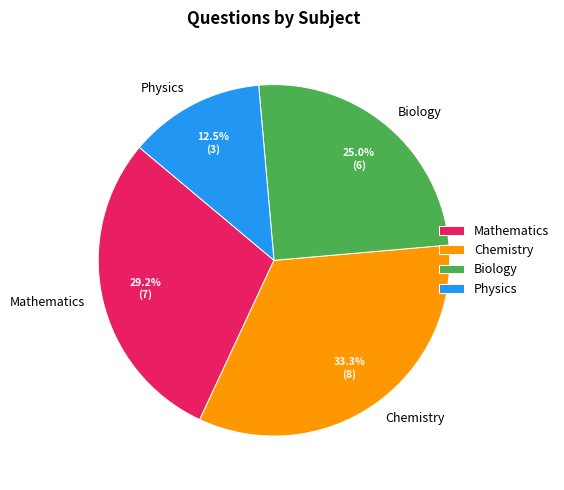

What is the ratio of the value at Mathematics to the value at Physics?

2.3